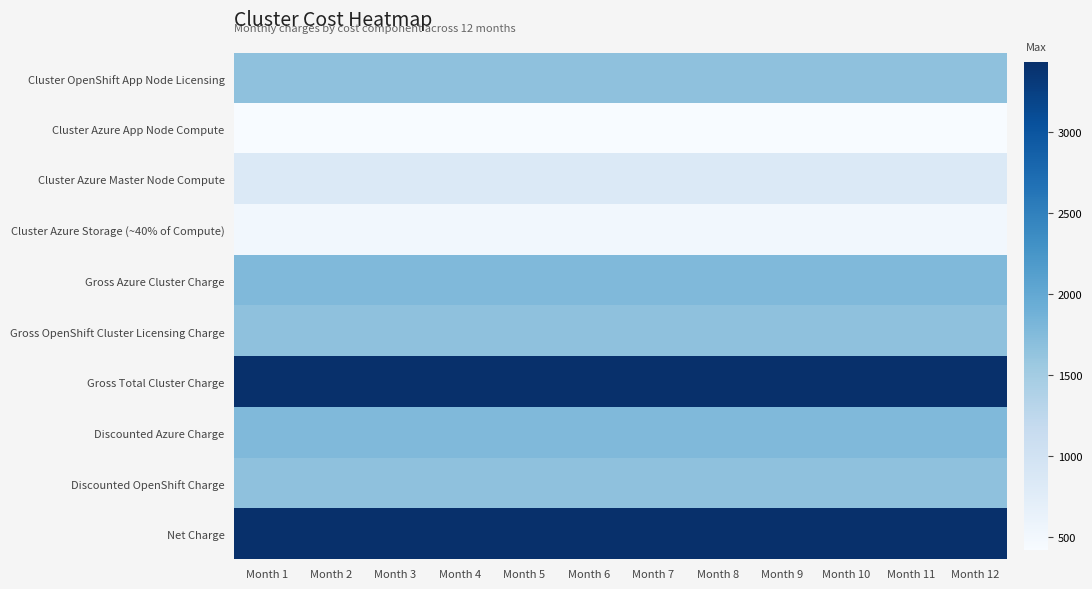

Reading left to right, list all the values displayed in this chart.

Cluster OpenShift App Node Licensing: Month 1=1666.6	Month 2=1666.6	Month 3=1666.6	Month 4=1666.6	Month 5=1666.6	Month 6=1666.6	Month 7=1666.6	Month 8=1666.6	Month 9=1666.6	Month 10=1666.6	Month 11=1666.6	Month 12=1666.6
Cluster Azure App Node Compute: Month 1=420.5	Month 2=420.5	Month 3=420.5	Month 4=420.5	Month 5=420.5	Month 6=420.5	Month 7=420.5	Month 8=420.5	Month 9=420.5	Month 10=420.5	Month 11=420.5	Month 12=420.5
Cluster Azure Master Node Compute: Month 1=841.0	Month 2=841.0	Month 3=841.0	Month 4=841.0	Month 5=841.0	Month 6=841.0	Month 7=841.0	Month 8=841.0	Month 9=841.0	Month 10=841.0	Month 11=841.0	Month 12=841.0
Cluster Azure Storage (~40% of Compute): Month 1=504.6	Month 2=504.6	Month 3=504.6	Month 4=504.6	Month 5=504.6	Month 6=504.6	Month 7=504.6	Month 8=504.6	Month 9=504.6	Month 10=504.6	Month 11=504.6	Month 12=504.6
Gross Azure Cluster Charge: Month 1=1766.0	Month 2=1766.0	Month 3=1766.0	Month 4=1766.0	Month 5=1766.0	Month 6=1766.0	Month 7=1766.0	Month 8=1766.0	Month 9=1766.0	Month 10=1766.0	Month 11=1766.0	Month 12=1766.0
Gross OpenShift Cluster Licensing Charge: Month 1=1666.6	Month 2=1666.6	Month 3=1666.6	Month 4=1666.6	Month 5=1666.6	Month 6=1666.6	Month 7=1666.6	Month 8=1666.6	Month 9=1666.6	Month 10=1666.6	Month 11=1666.6	Month 12=1666.6
Gross Total Cluster Charge: Month 1=3432.6	Month 2=3432.6	Month 3=3432.6	Month 4=3432.6	Month 5=3432.6	Month 6=3432.6	Month 7=3432.6	Month 8=3432.6	Month 9=3432.6	Month 10=3432.6	Month 11=3432.6	Month 12=3432.6
Discounted Azure Charge: Month 1=1766.0	Month 2=1766.0	Month 3=1766.0	Month 4=1766.0	Month 5=1766.0	Month 6=1766.0	Month 7=1766.0	Month 8=1766.0	Month 9=1766.0	Month 10=1766.0	Month 11=1766.0	Month 12=1766.0
Discounted OpenShift Charge: Month 1=1666.6	Month 2=1666.6	Month 3=1666.6	Month 4=1666.6	Month 5=1666.6	Month 6=1666.6	Month 7=1666.6	Month 8=1666.6	Month 9=1666.6	Month 10=1666.6	Month 11=1666.6	Month 12=1666.6
Net Charge: Month 1=3432.6	Month 2=3432.6	Month 3=3432.6	Month 4=3432.6	Month 5=3432.6	Month 6=3432.6	Month 7=3432.6	Month 8=3432.6	Month 9=3432.6	Month 10=3432.6	Month 11=3432.6	Month 12=3432.6